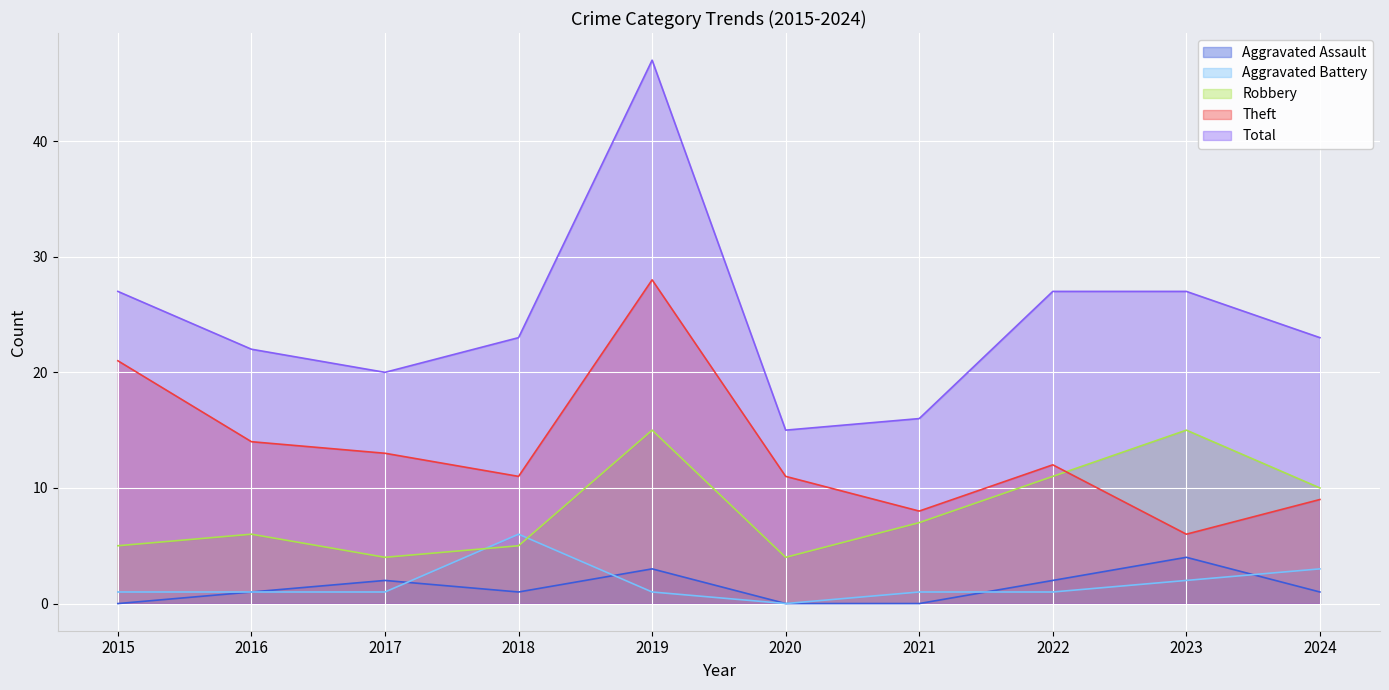

True or false: Theft and Total intersect in this chart.

False